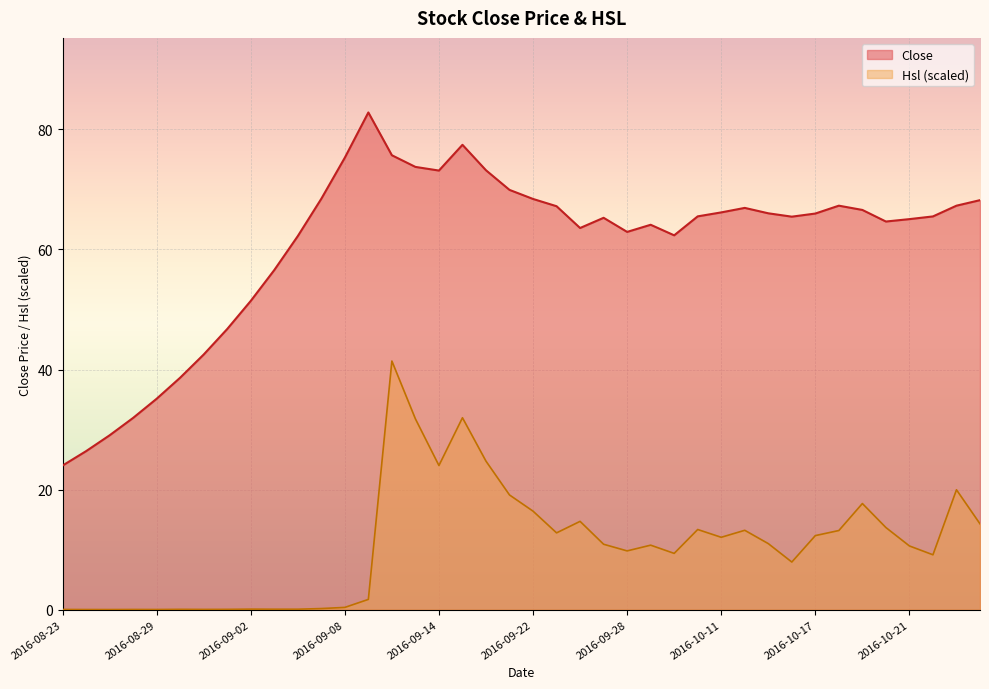

Which series changed the most between 2016-10-18 and 2016-10-19?

Hsl